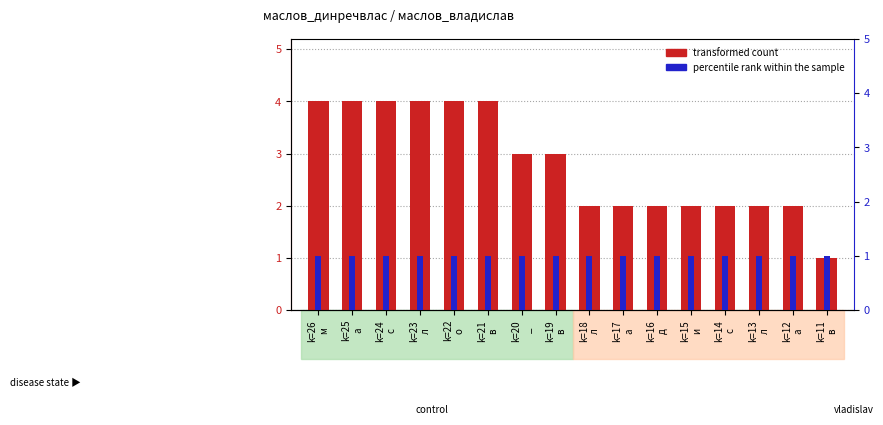

True or false: transformed count has a value of 2 at k=18
л.

True